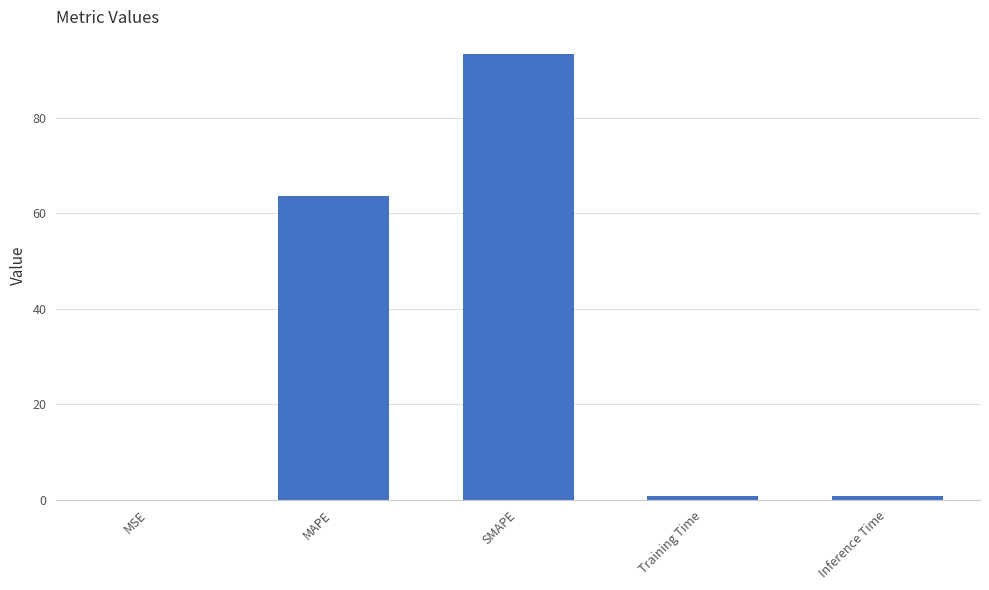

Is it true that the value at MSE is 0.0?

True